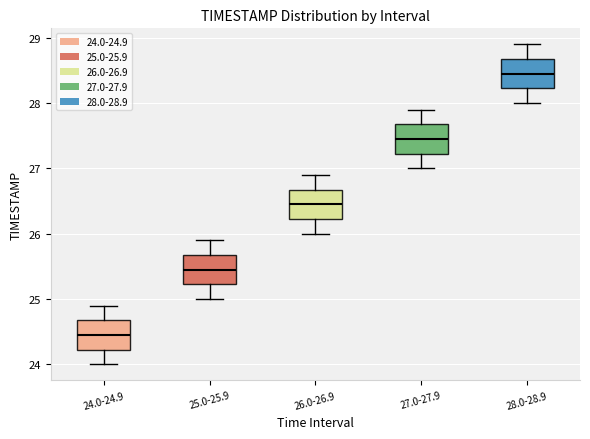

Where does the lower whisker of the box for 24.0-24.9 end on the y-axis? The values are not printed on the chart, so give them approximately, as read against the axis.

24.0